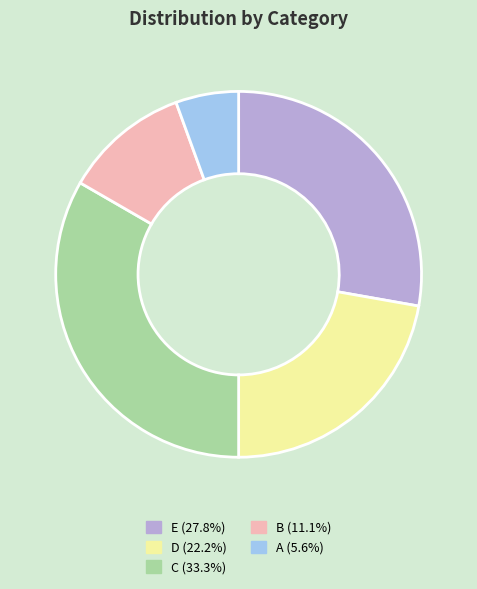

What is the largest slice in the pie chart?

C